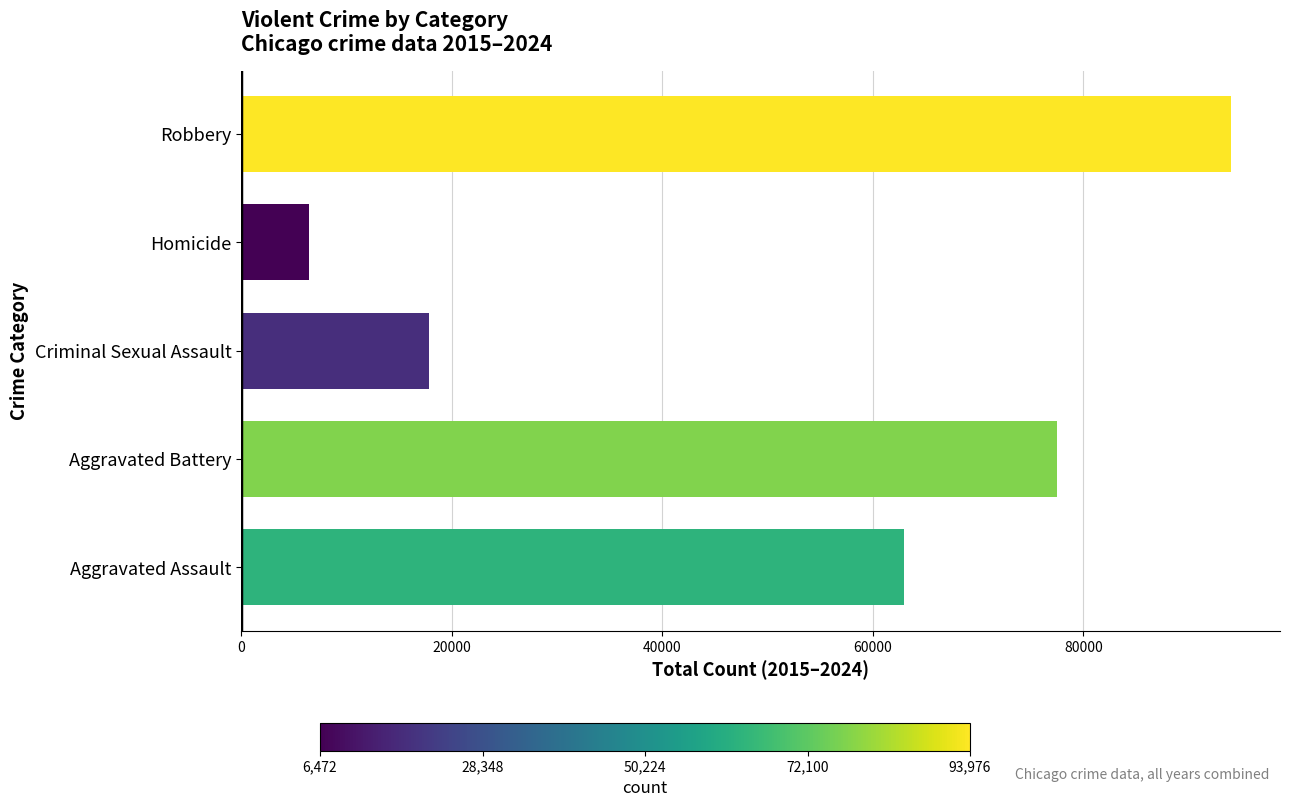

What is the average value?

51769